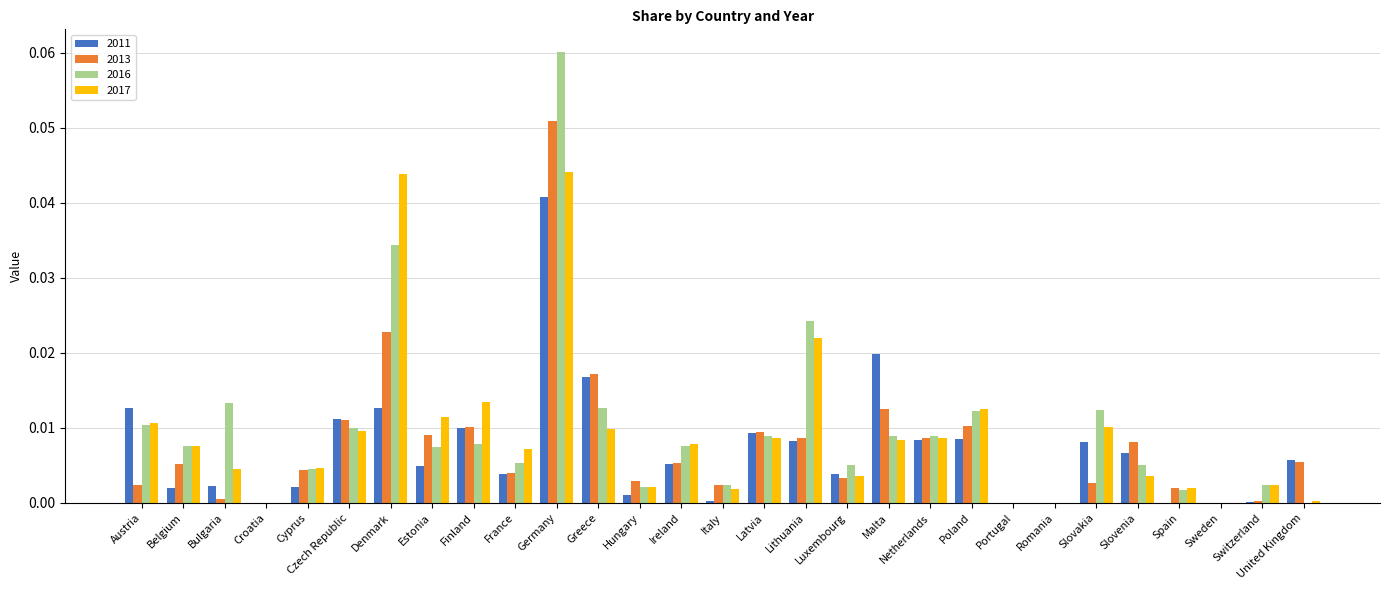

At which category is the sum across all series the highest?

Germany